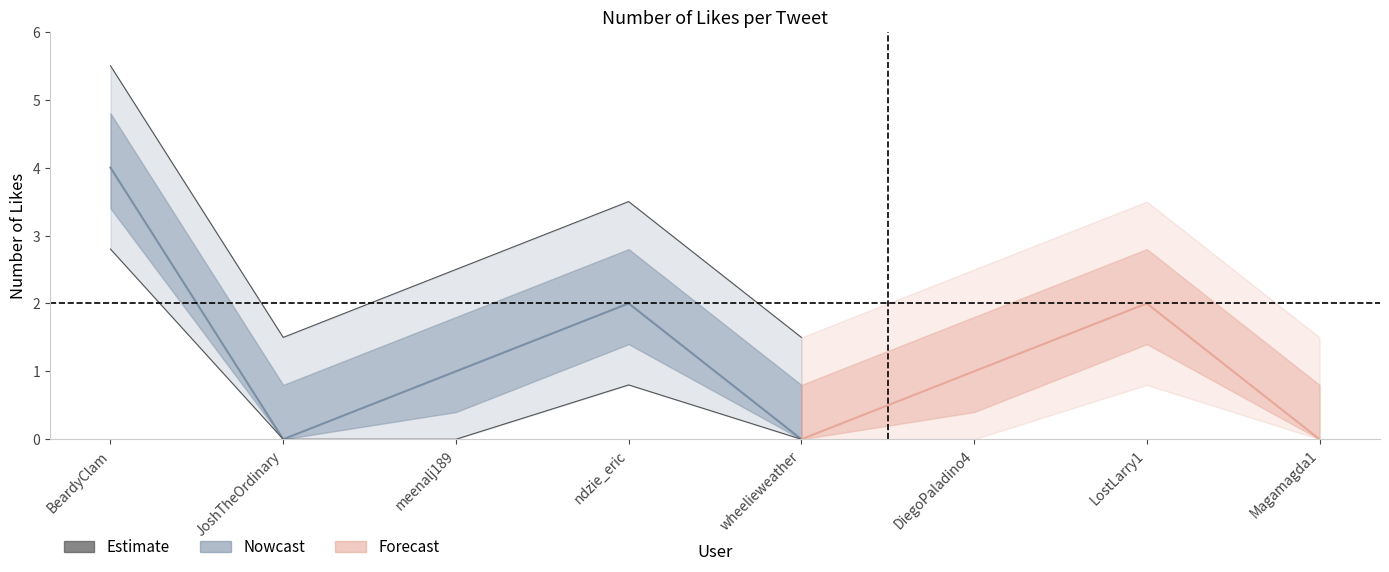

The chart shows a value of -2 at JoshTheOrdinary. True or false?

False